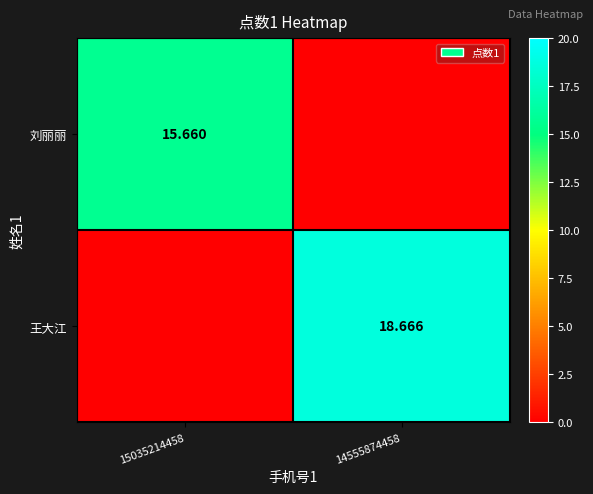

Which category has the highest value in the 王大江 series?

14555874458